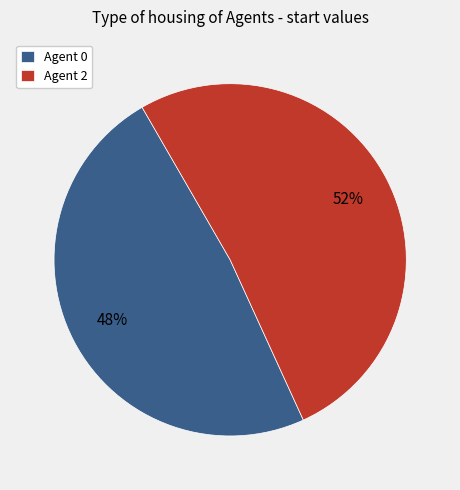

To the nearest percent, what portion does Agent 0 represent?

48%